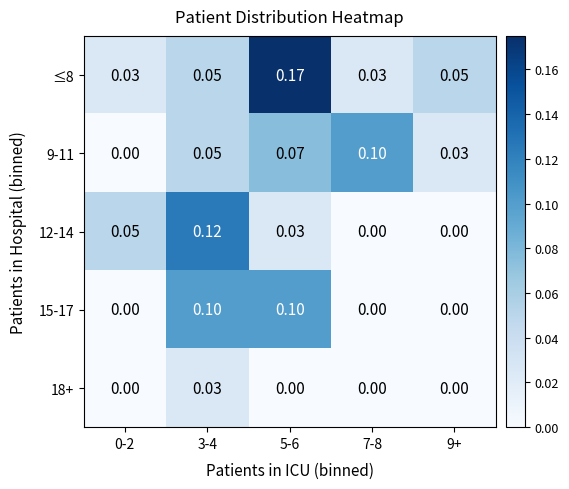

Is the value of ≤8 at 3-4 greater than the value of 18+ at 0-2?

Yes